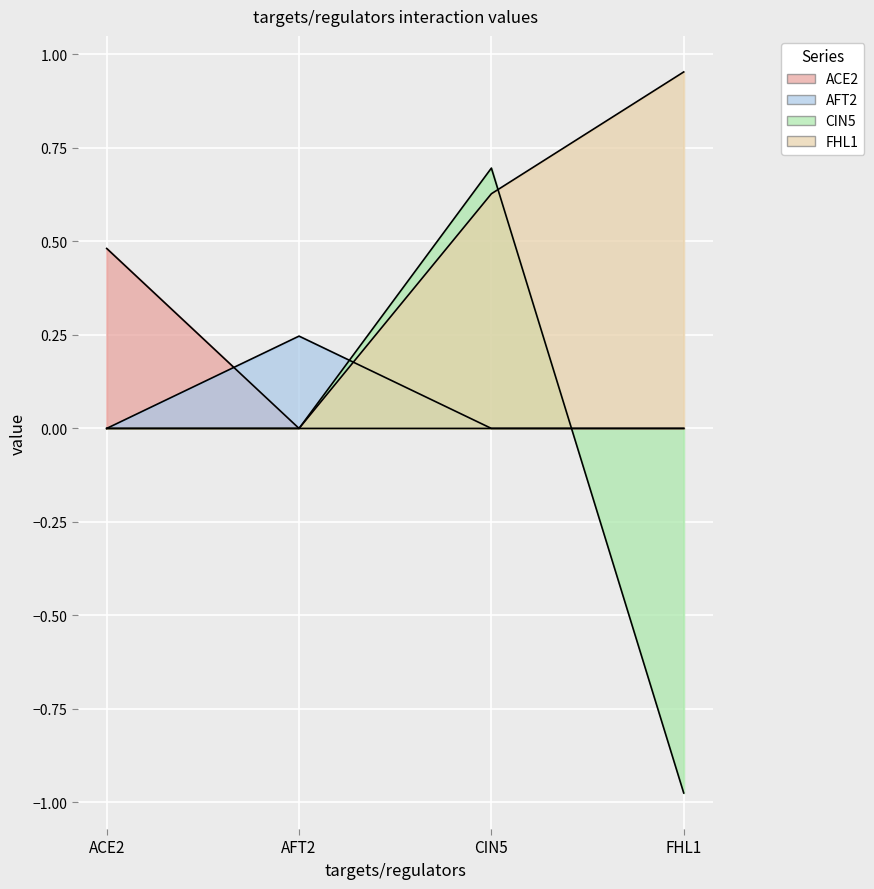

At how many categories does at least one series exceed 0?

4